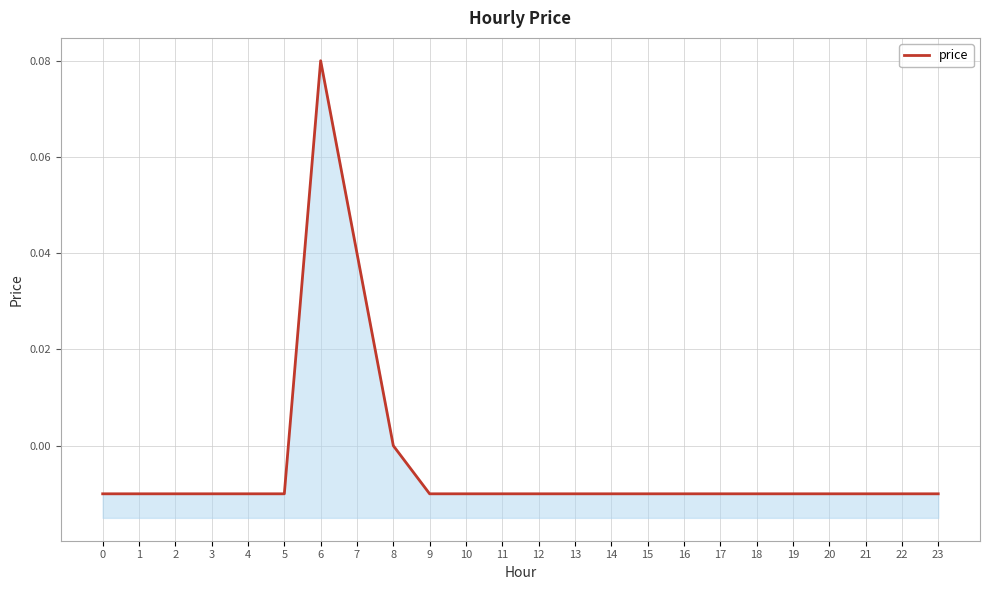

At which category does the data reach its first local peak?

6